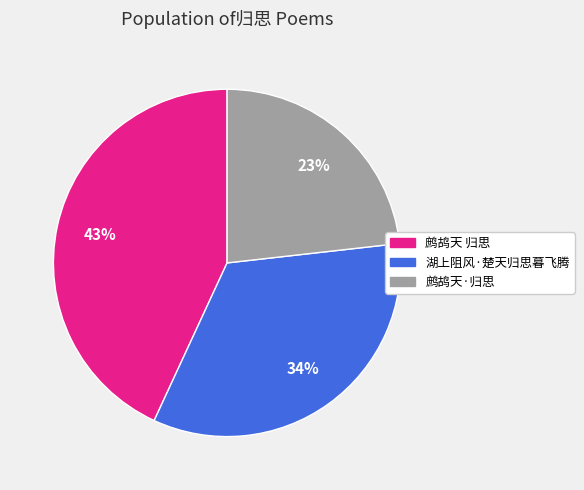

Does 湖上阻风·楚天归思暮飞腾 account for over 50% of the chart?

No